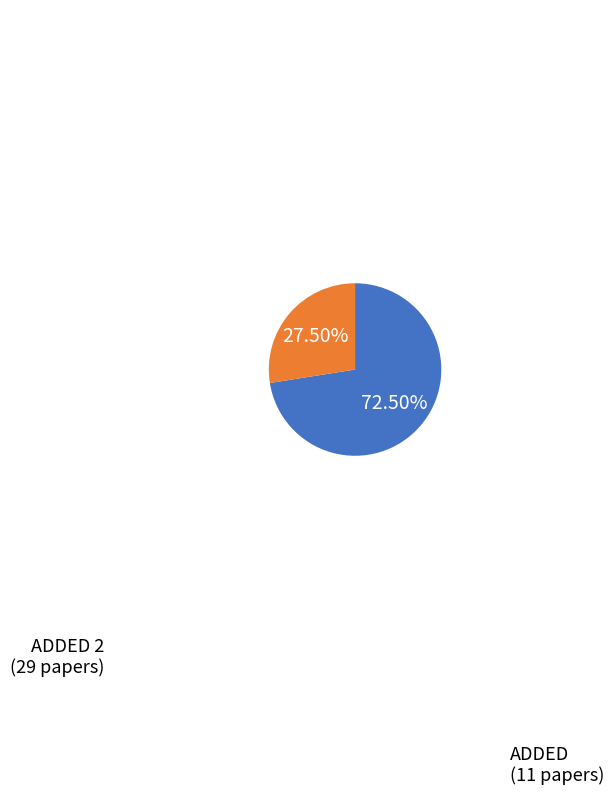

What is the largest slice in the pie chart?

ADDED 2